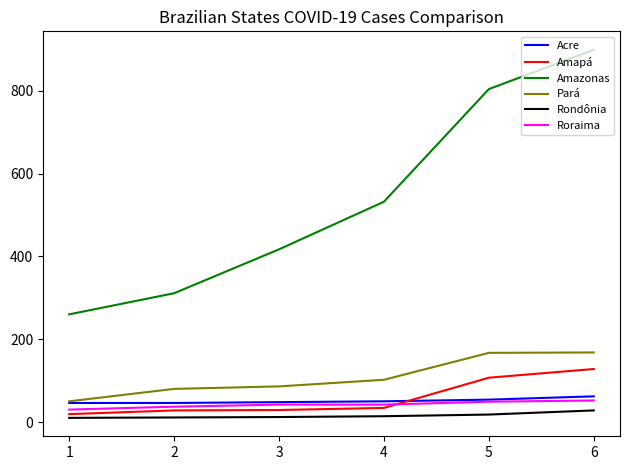

Which label corresponds to the largest value in the chart?

6